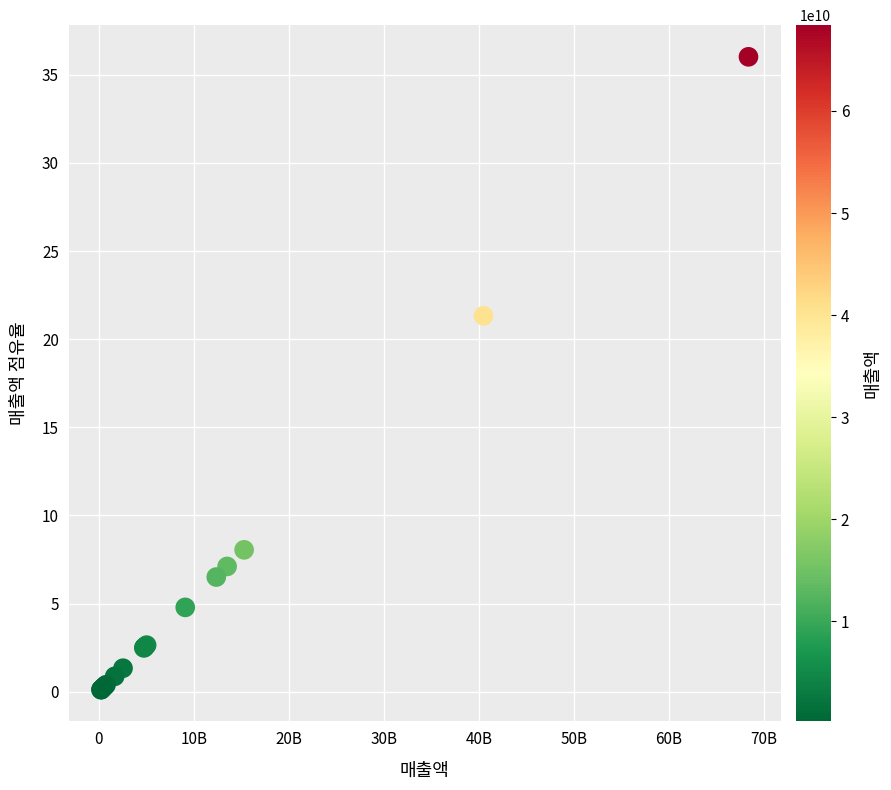

What Y value in the scatter plot is closest to 18?

21.3